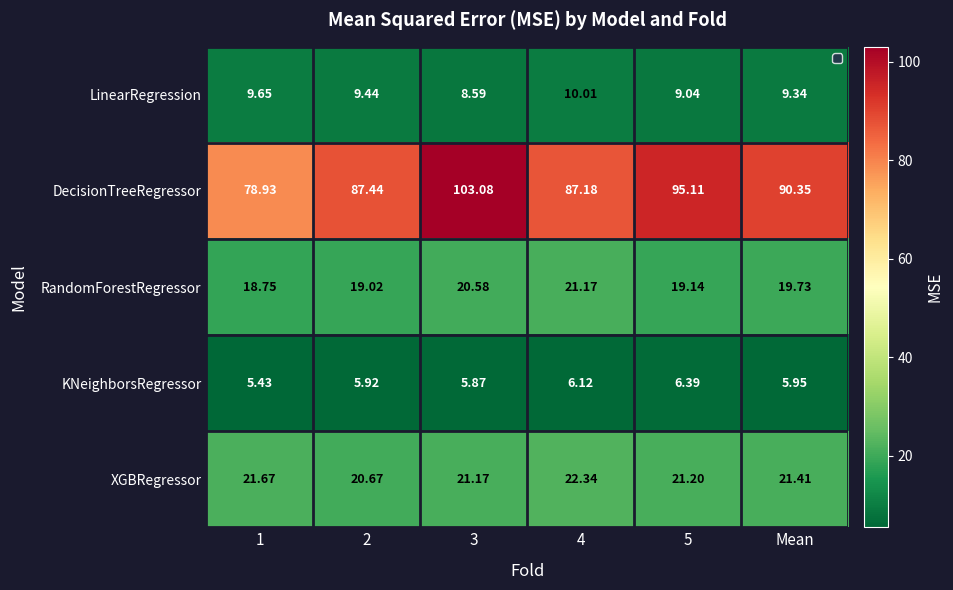

Which series has the largest total across all categories?

DecisionTreeRegressor